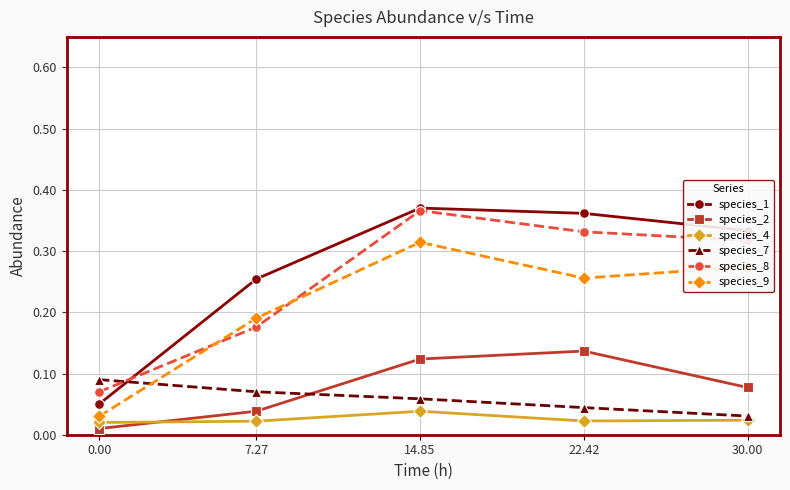

Does the chart display data point markers on the line(s)?

Yes